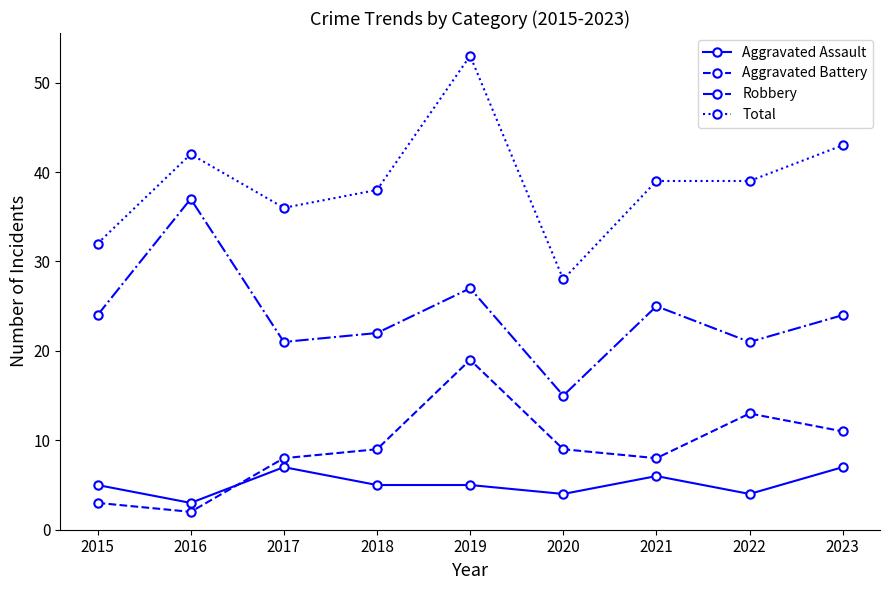

What is the sum of the Total values at 2019 and 2015?

85